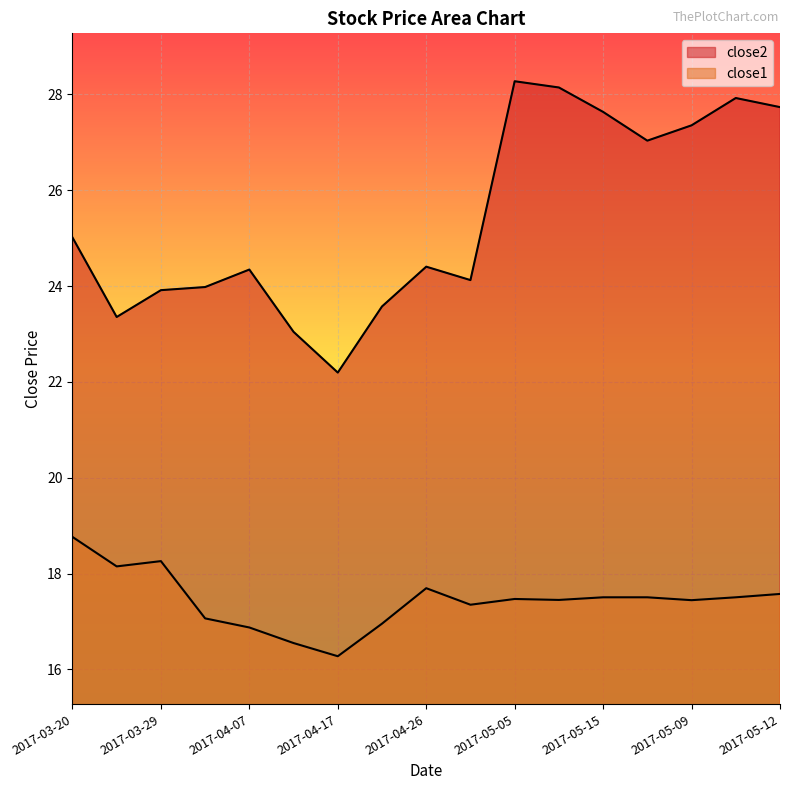

True or false: close2 and close1 cross at least once.

False